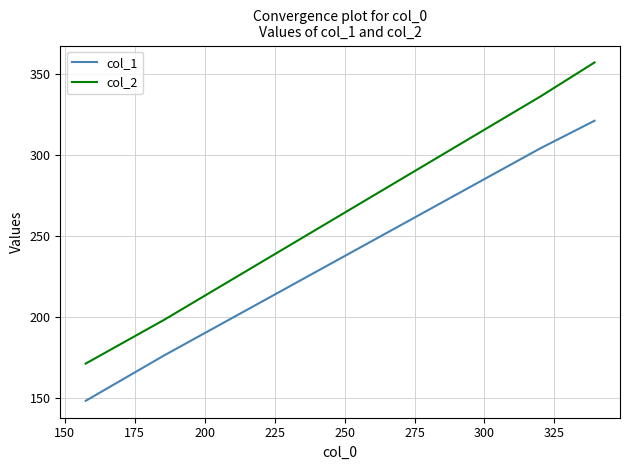

Which series has the largest total across all categories?

col_2